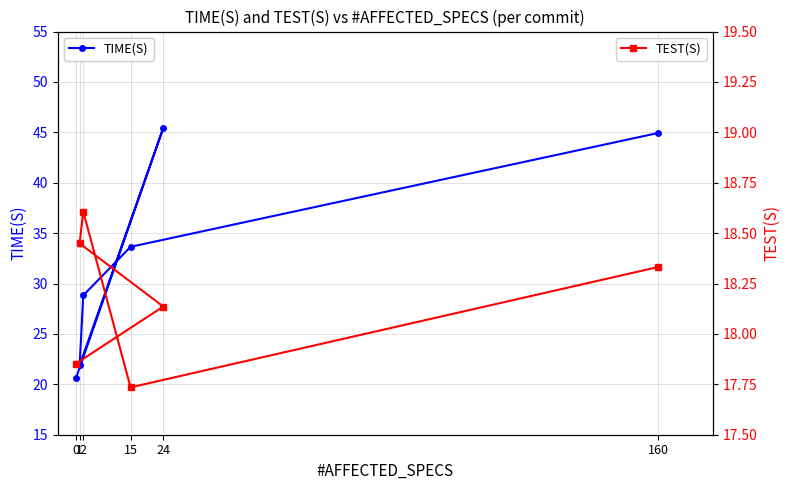

What is the sum of the TIME(S) values at 0 and 24?

66.1